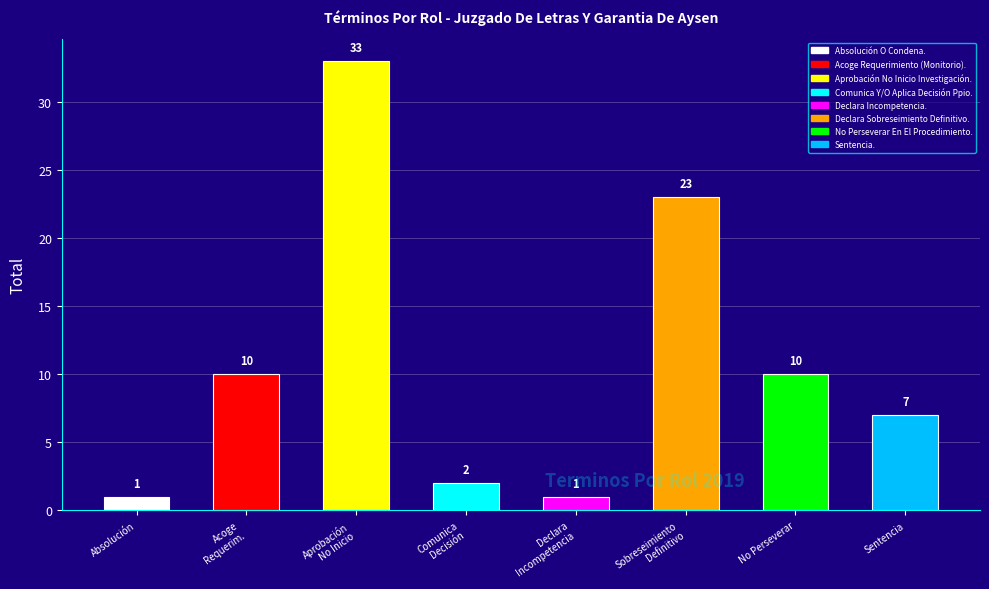

List the labels in order of value, largest first.

Aprobación No Inicio Investigación., Declara Sobreseimiento Definitivo., Acoge Requerimiento (Monitorio)., No Perseverar En El Procedimiento., Sentencia., Comunica Y/O Aplica Decisión Ppio., Absolución O Condena., Declara Incompetencia.